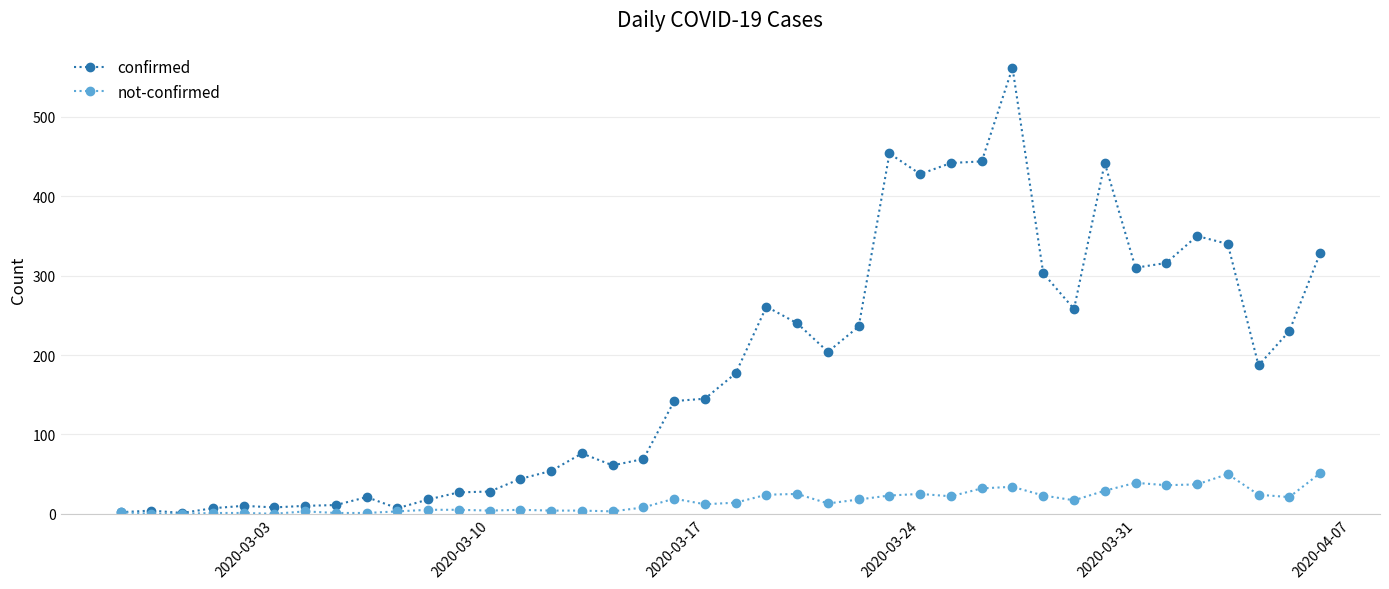

Which series has the largest range (max minus min)?

confirmed